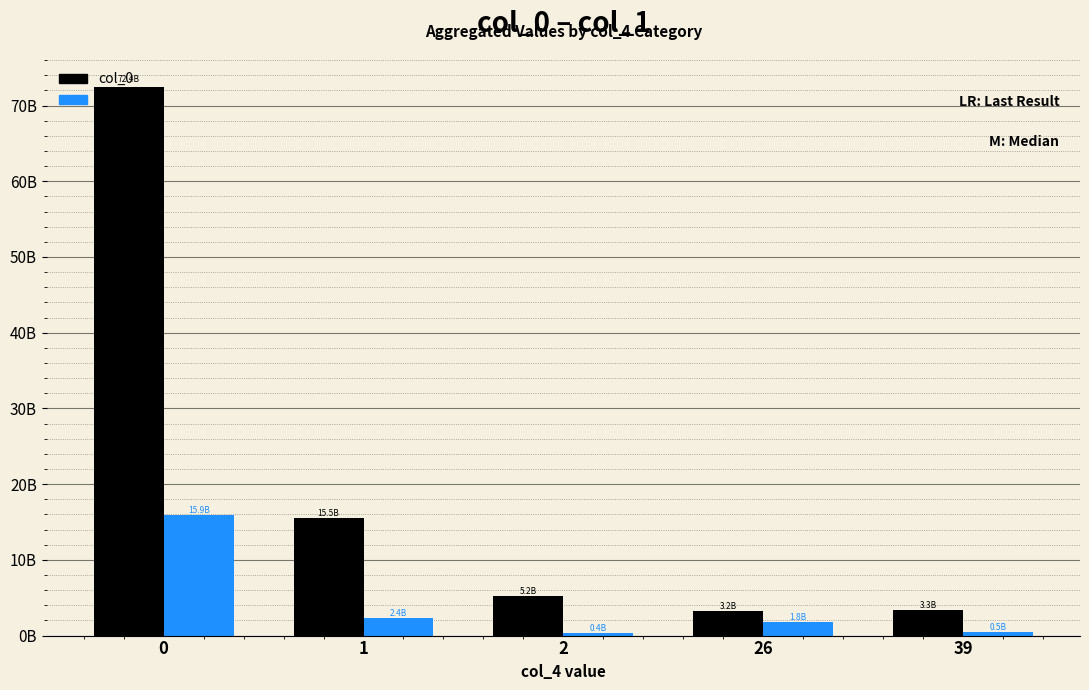

What are all the series names shown in the legend?

col_0, col_1